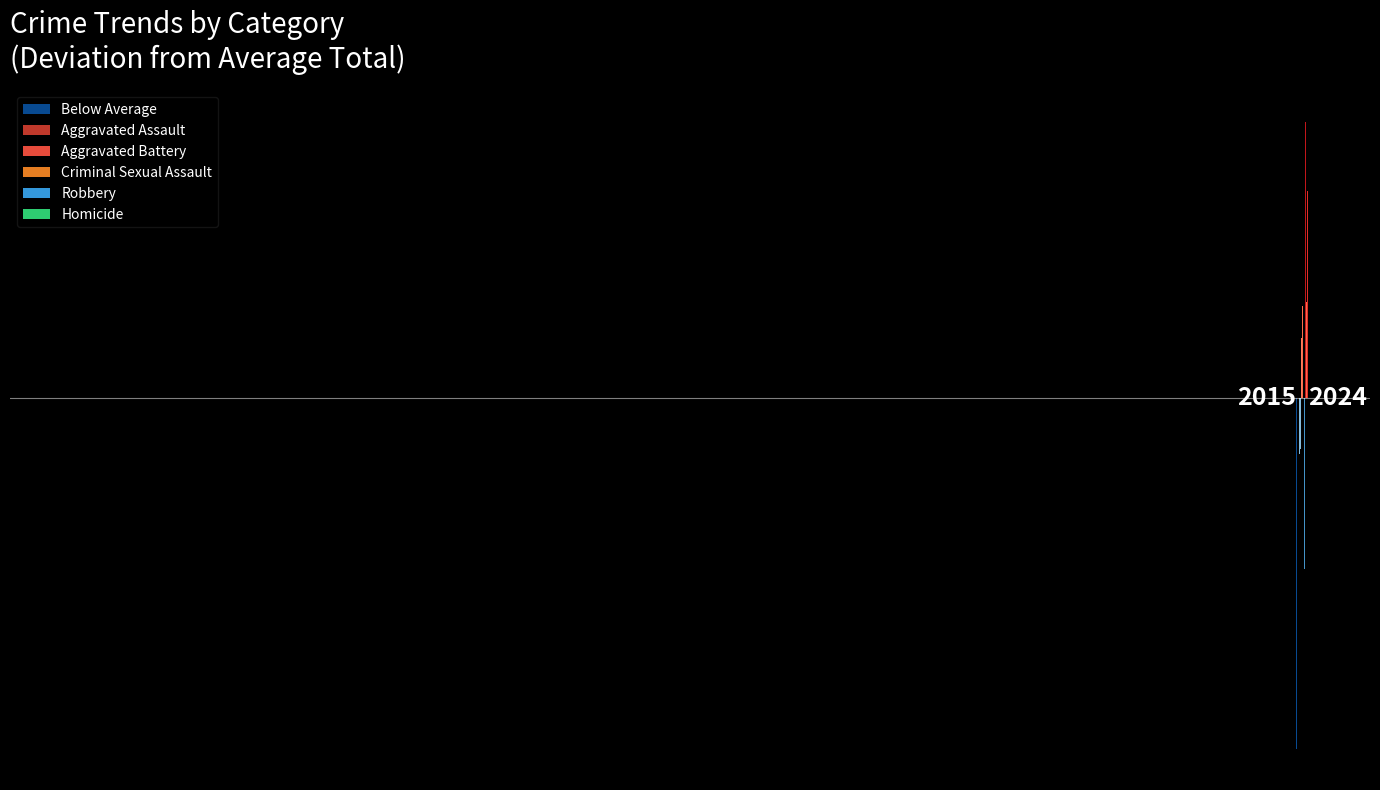

Which category has the lowest value in the Criminal Sexual Assault series?

2020